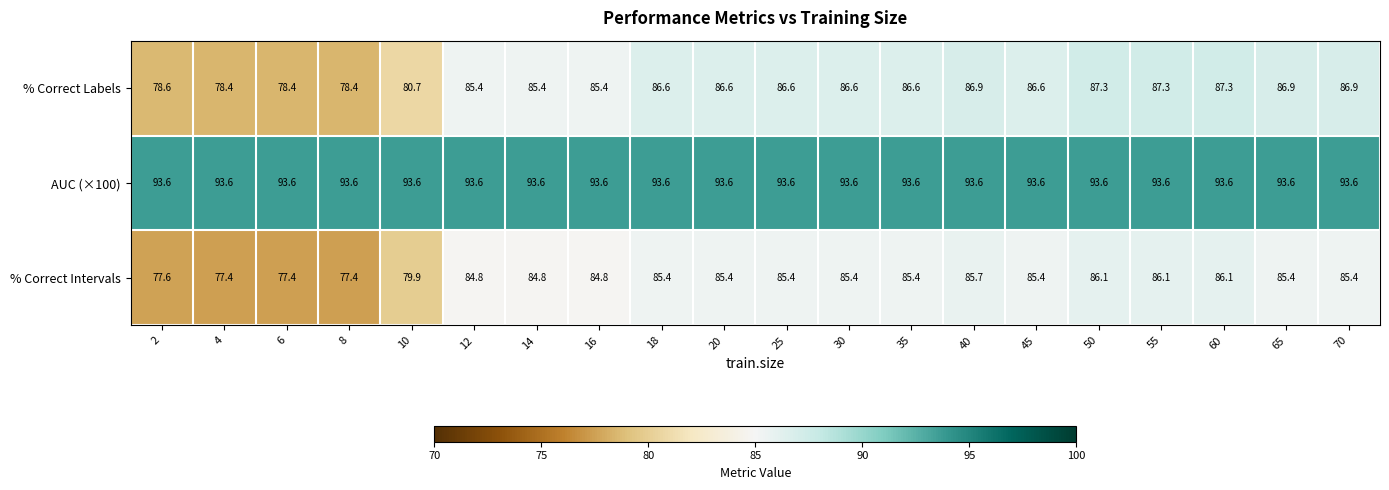

List the series in order of their peak value, highest first.

AUC (×100), % Correct Labels, % Correct Intervals